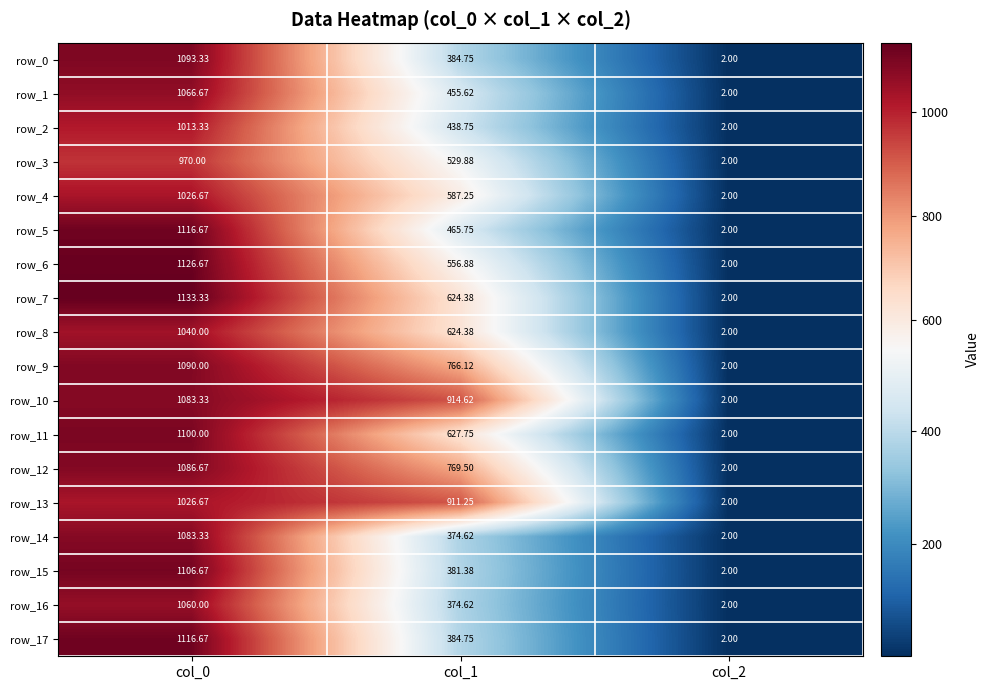

True or false: row_3 has a value of 317.5 at col_1.

False